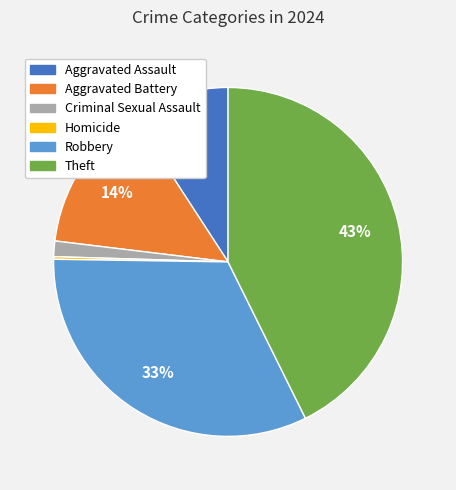

To the nearest percent, what is the average slice percentage?

17%